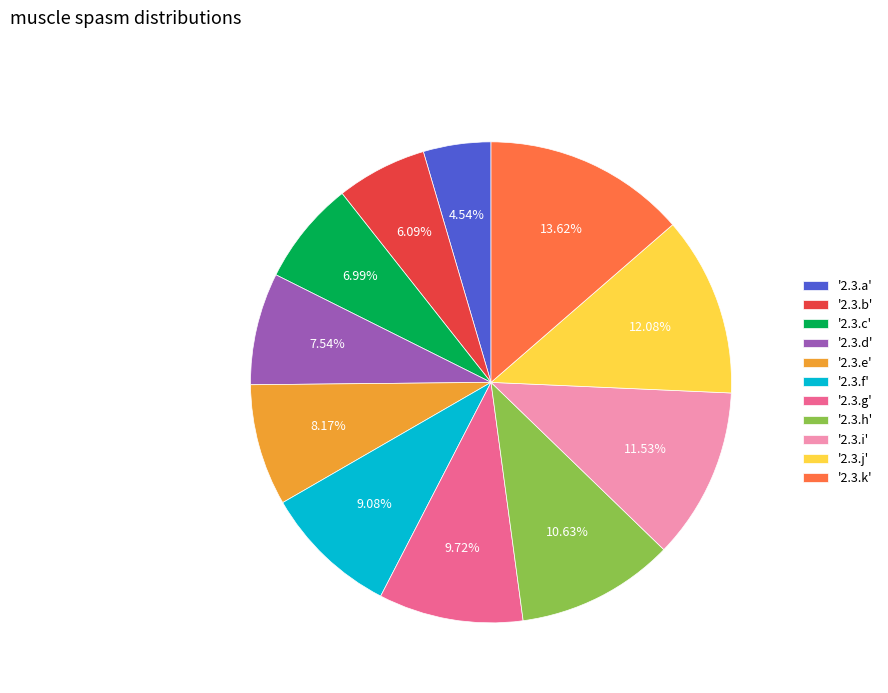

Count the number of slices in the pie.

11